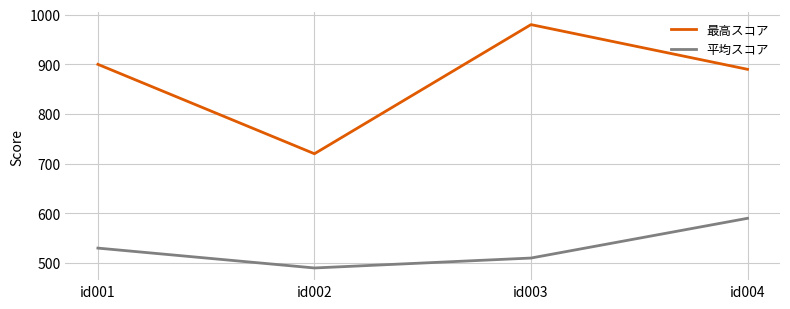

What is the minimum value for 平均スコア?

490